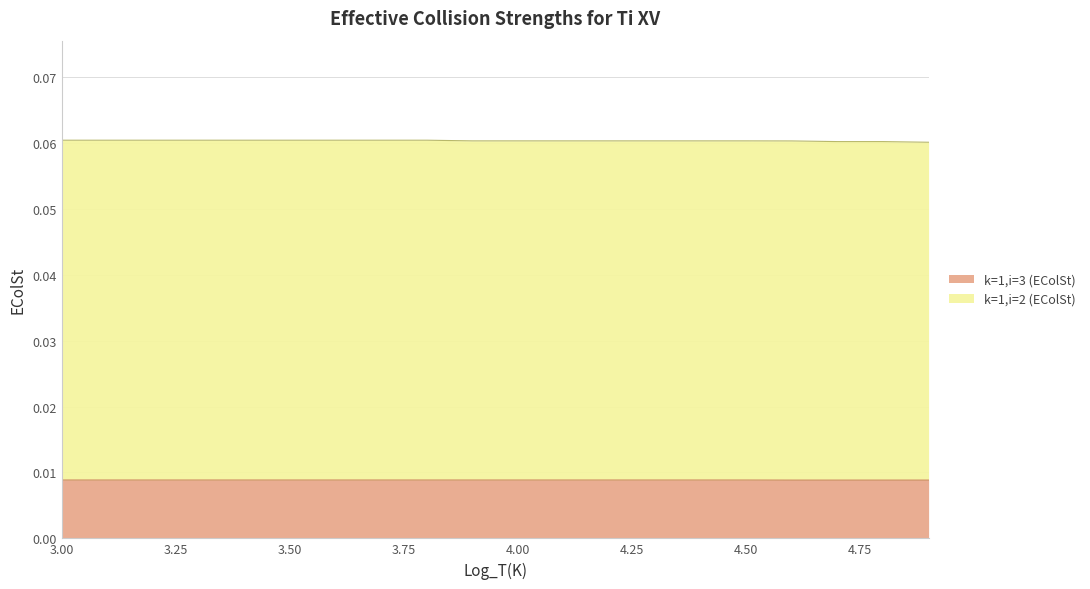

Which series has the largest total across all categories?

k=1,i=2 (EColSt)